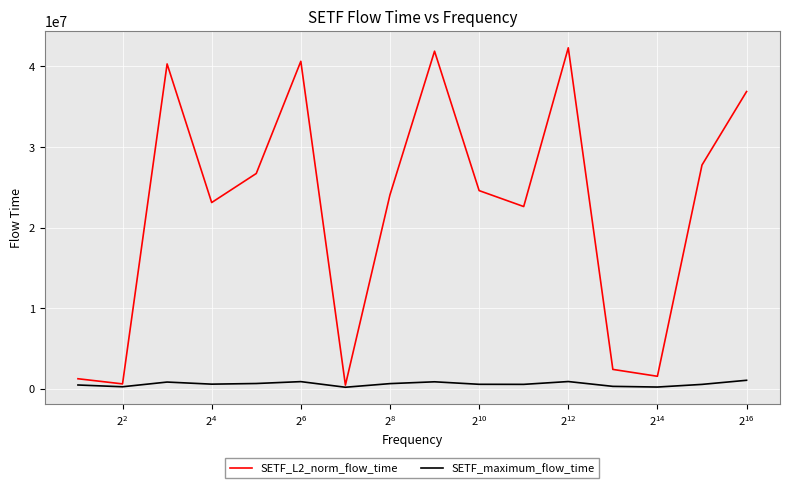

Which series has the largest range (max minus min)?

SETF_L2_norm_flow_time